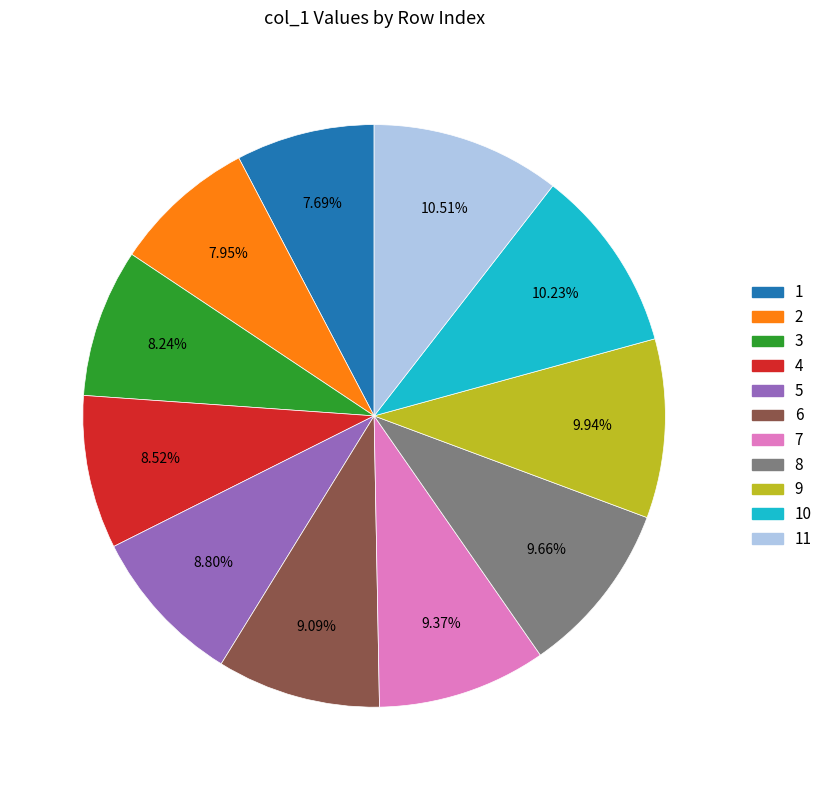

Is there any slice that represents more than half of the pie?

No